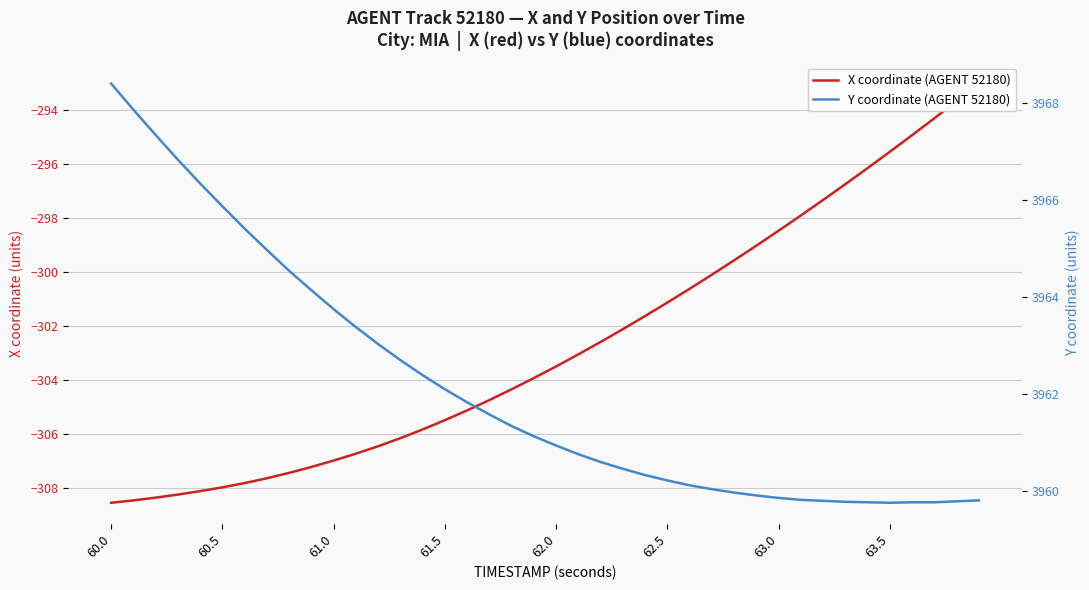

What is the value of the Y coordinate (AGENT 52180) point at the 34th from the left?

3959.8